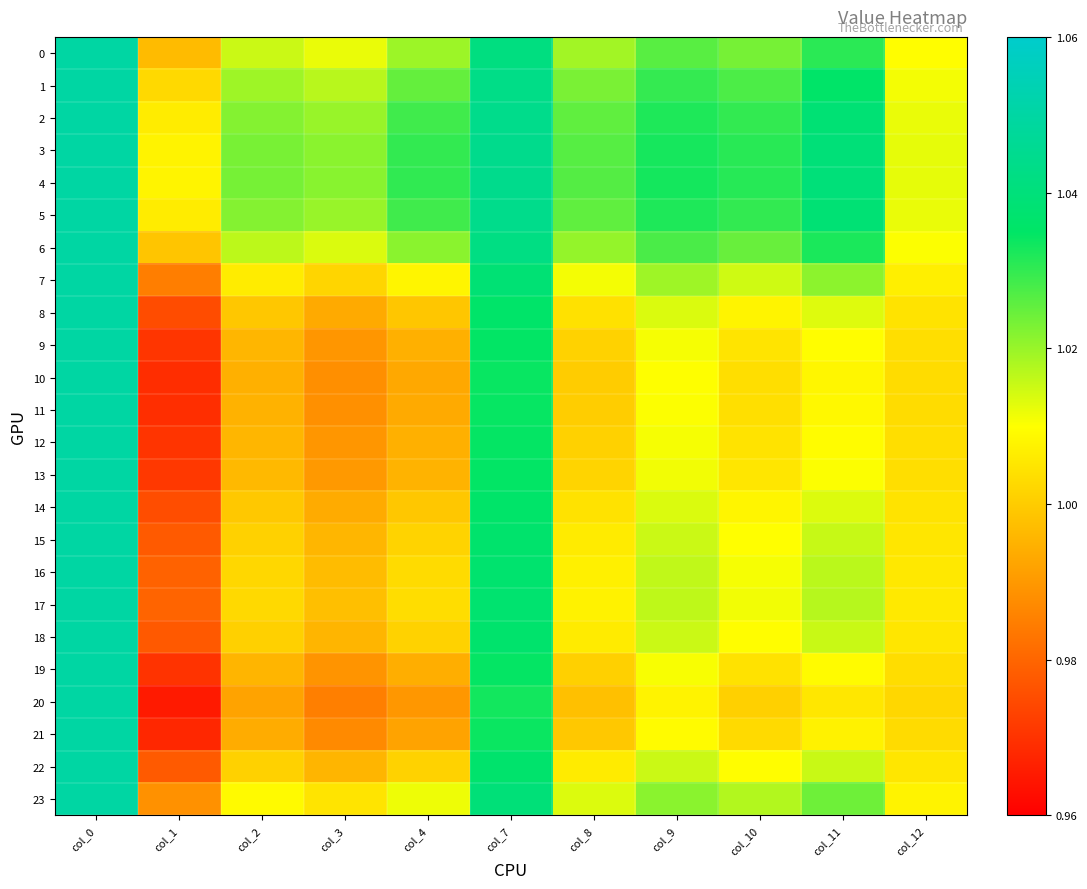

Which series has the widest spread of values?

20